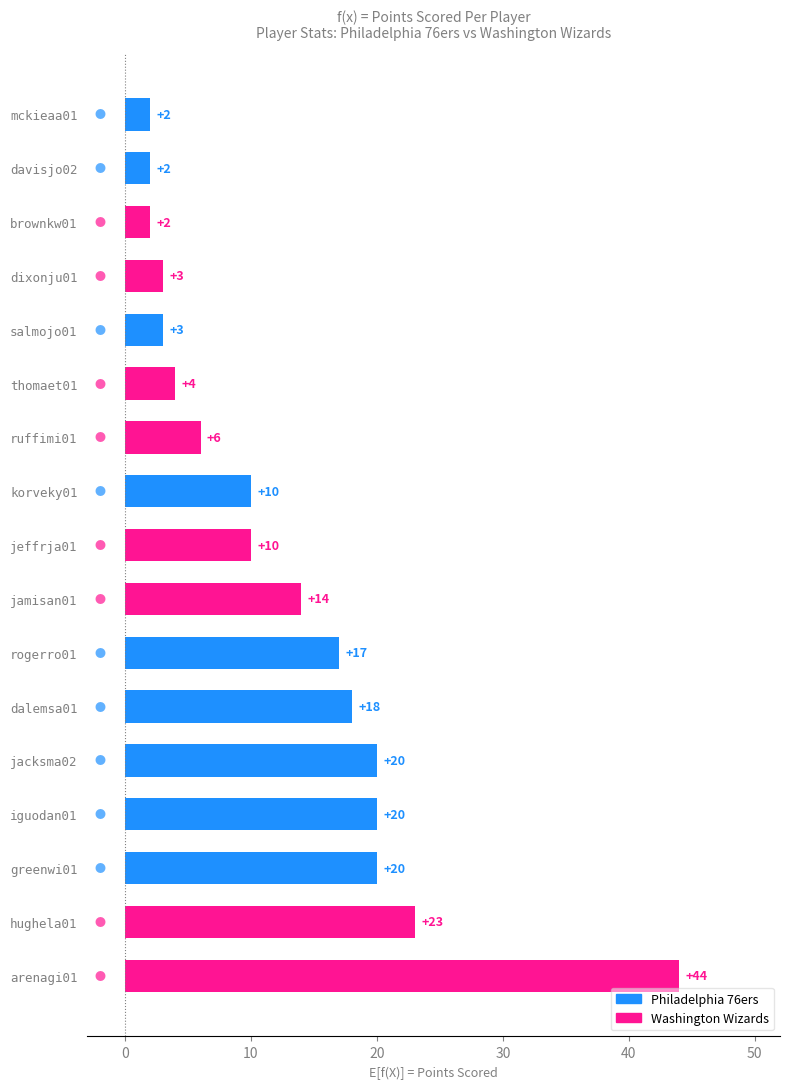

At which category does the chart reach its peak across all series?

arenagi01